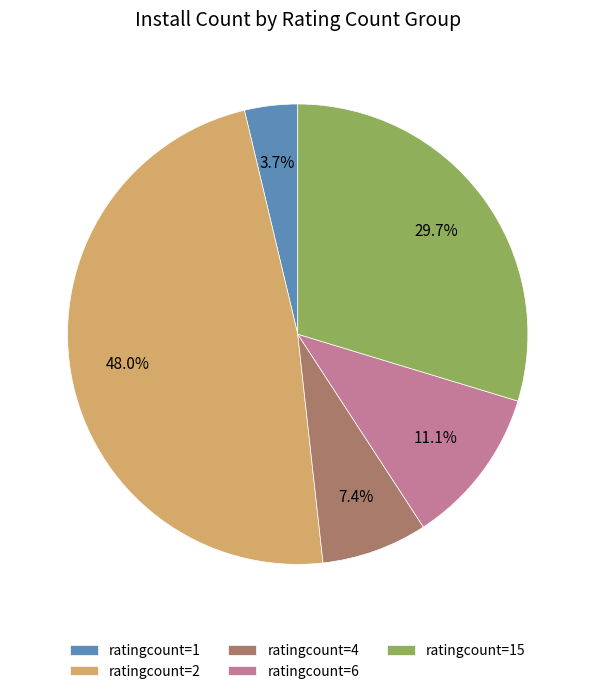

How many segments does this pie chart have?

5